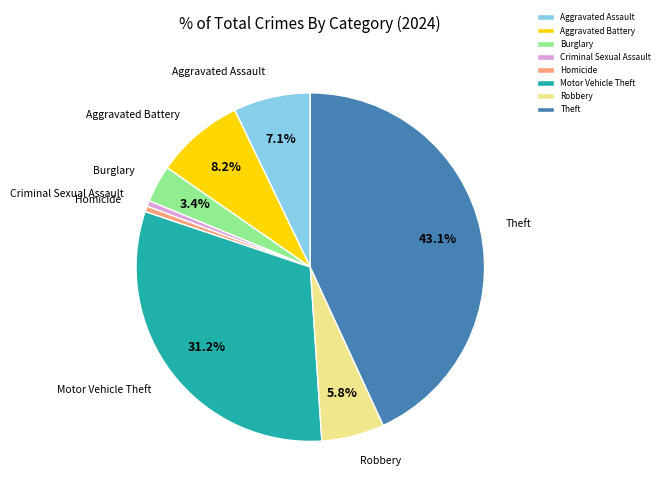

Which category has the biggest portion of the pie?

Theft